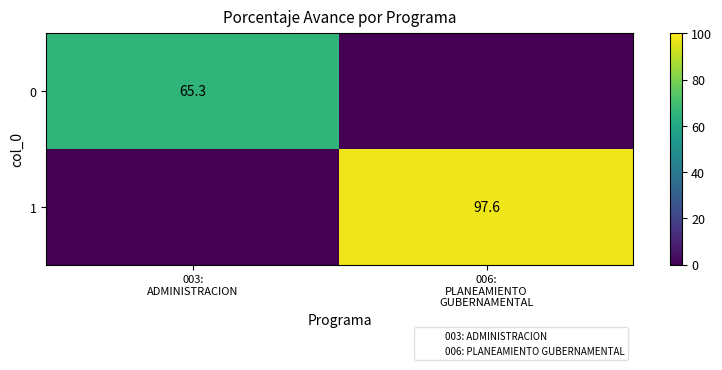

How many data points in 1 are less than 97?

1